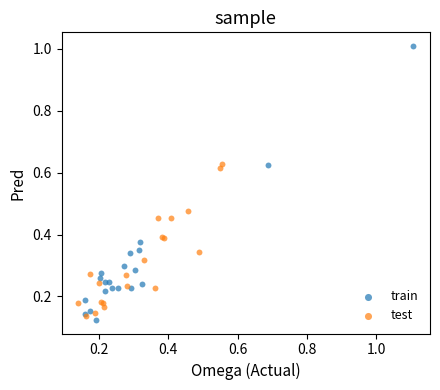

Which series reaches the maximum Y coordinate?

train